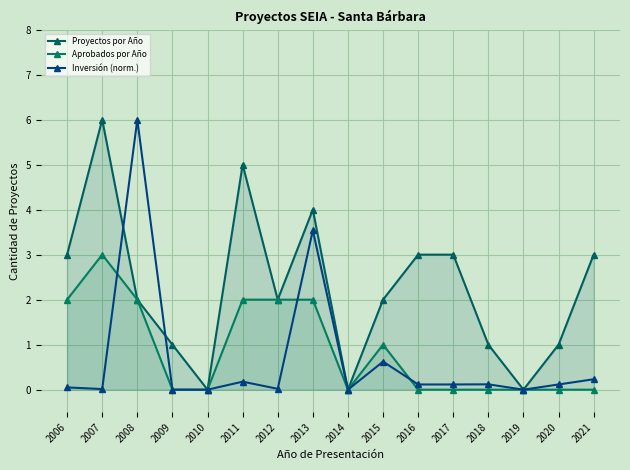

How many interior local peaks does the Aprobados por Año series have?

2